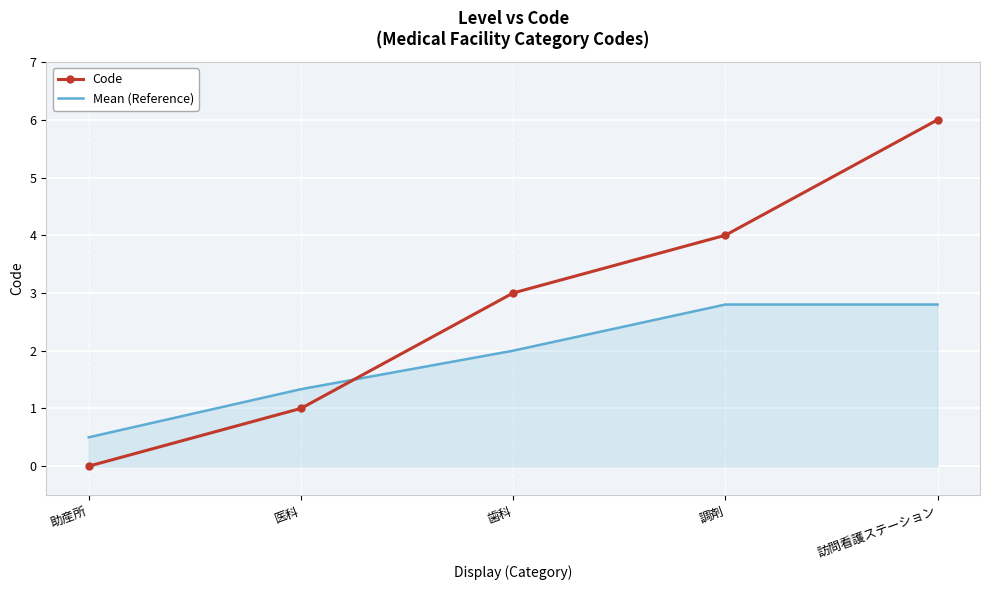

How many Code values are between 1 and 4?

3